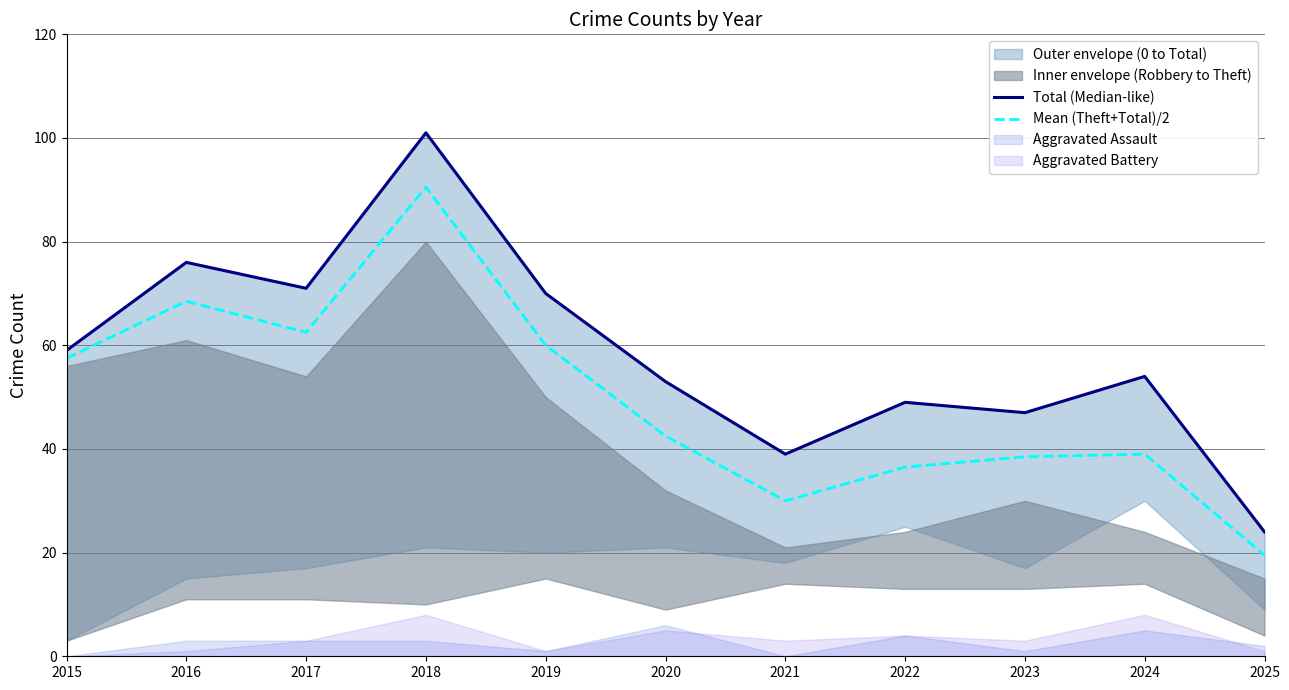

Is it true that Mean (Theft+Total)/2 equals 62.5 at 2017?

True